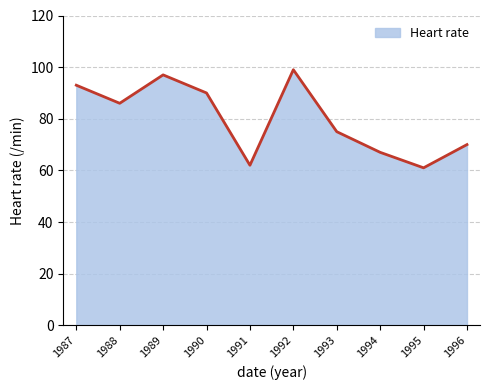

Reading right to left, transcribe all the data shown in this chart.

1996=70	1995=61	1994=67	1993=75	1992=99	1991=62	1990=90	1989=97	1988=86	1987=93